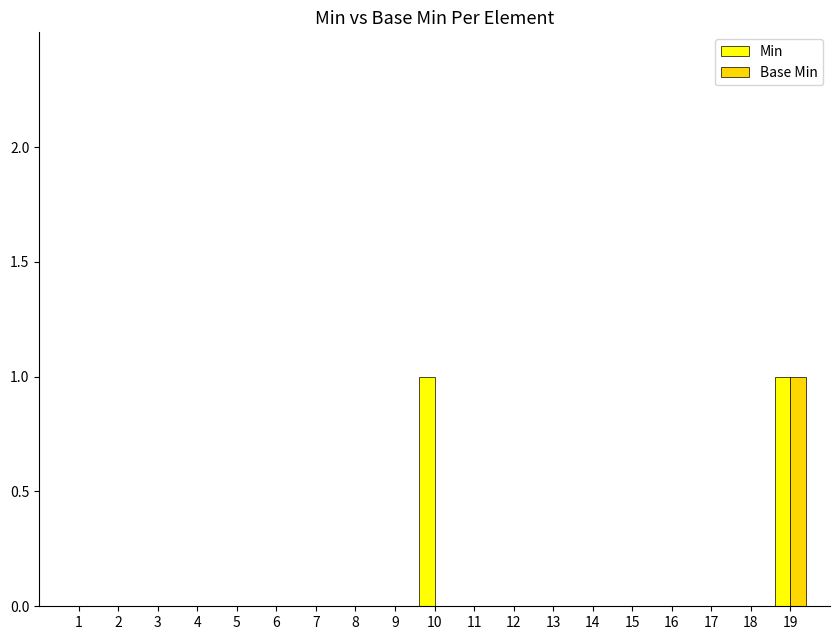

Is the value of Base Min at 19 greater than the value of Min at 9?

Yes